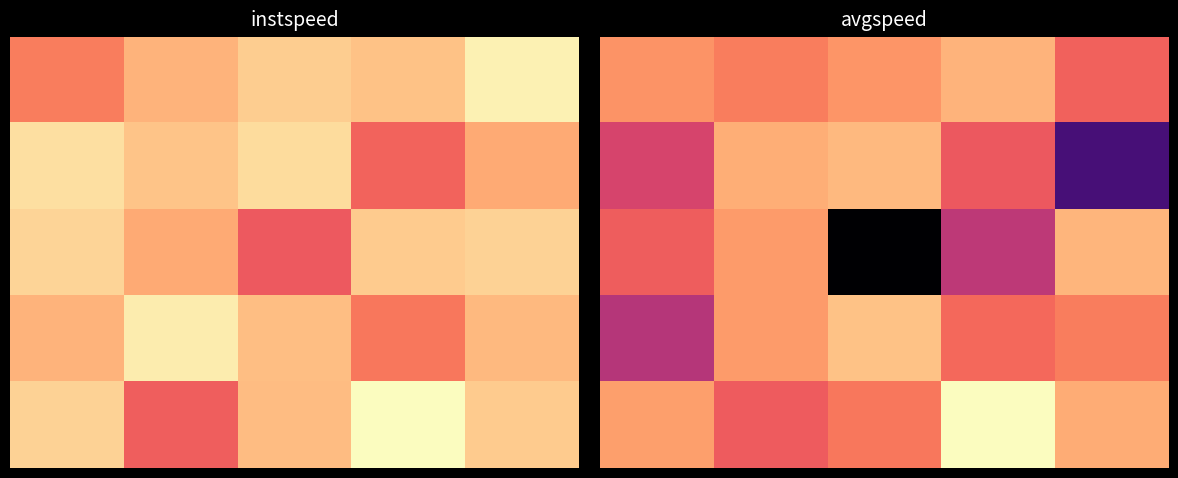

At which category is the sum across all series the highest?

1